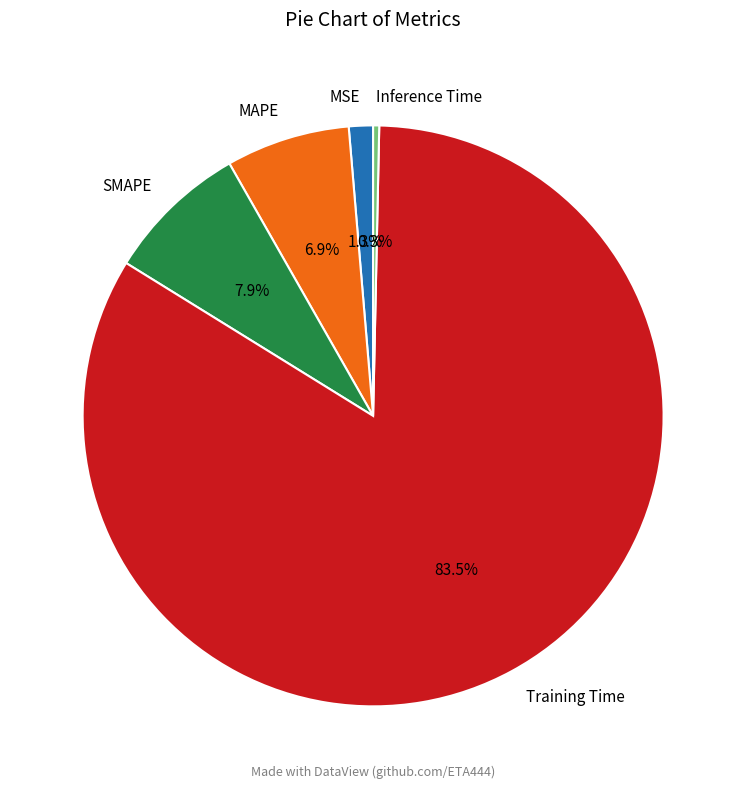

Is it true that SMAPE is 22% of the pie?

False